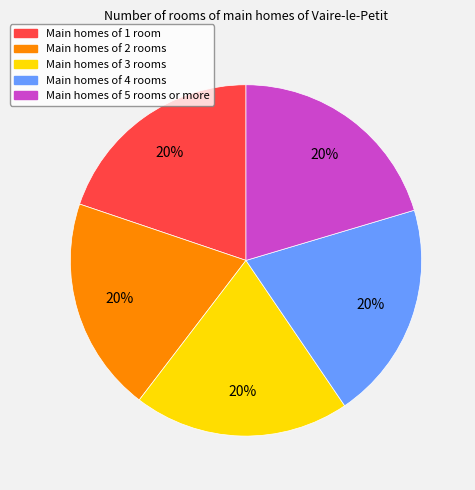

Is there a majority slice in this chart?

No